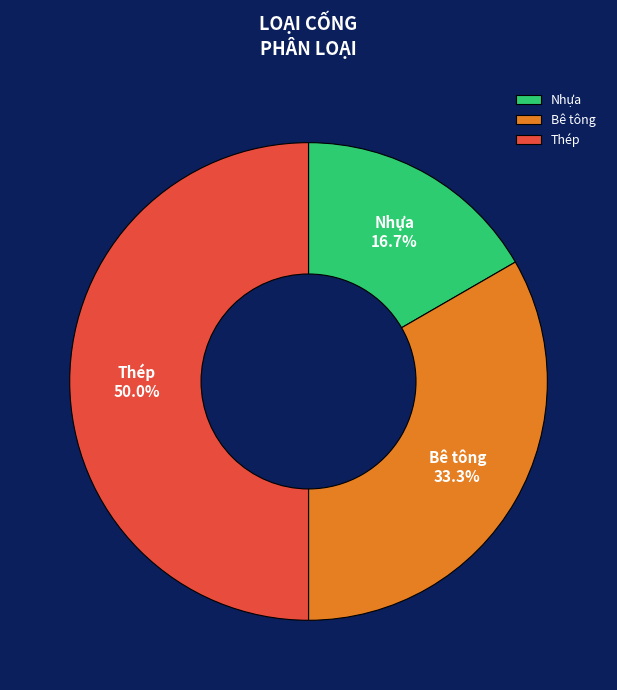

To the nearest percent, what is the difference between the largest and smallest slice percentages?

33%